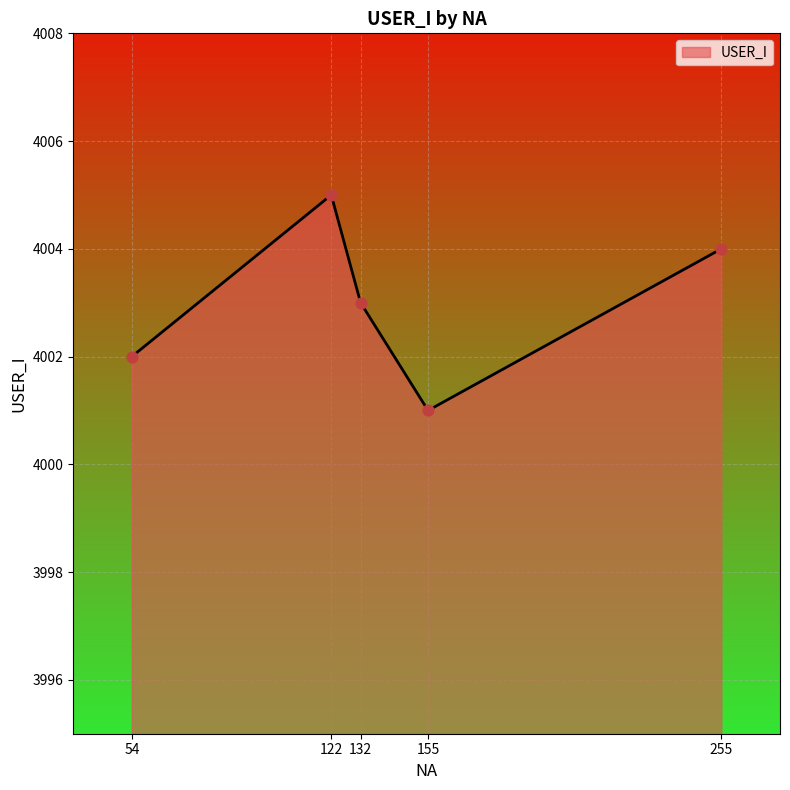

What is the ratio of the value at 155 to the value at 54?

1.0